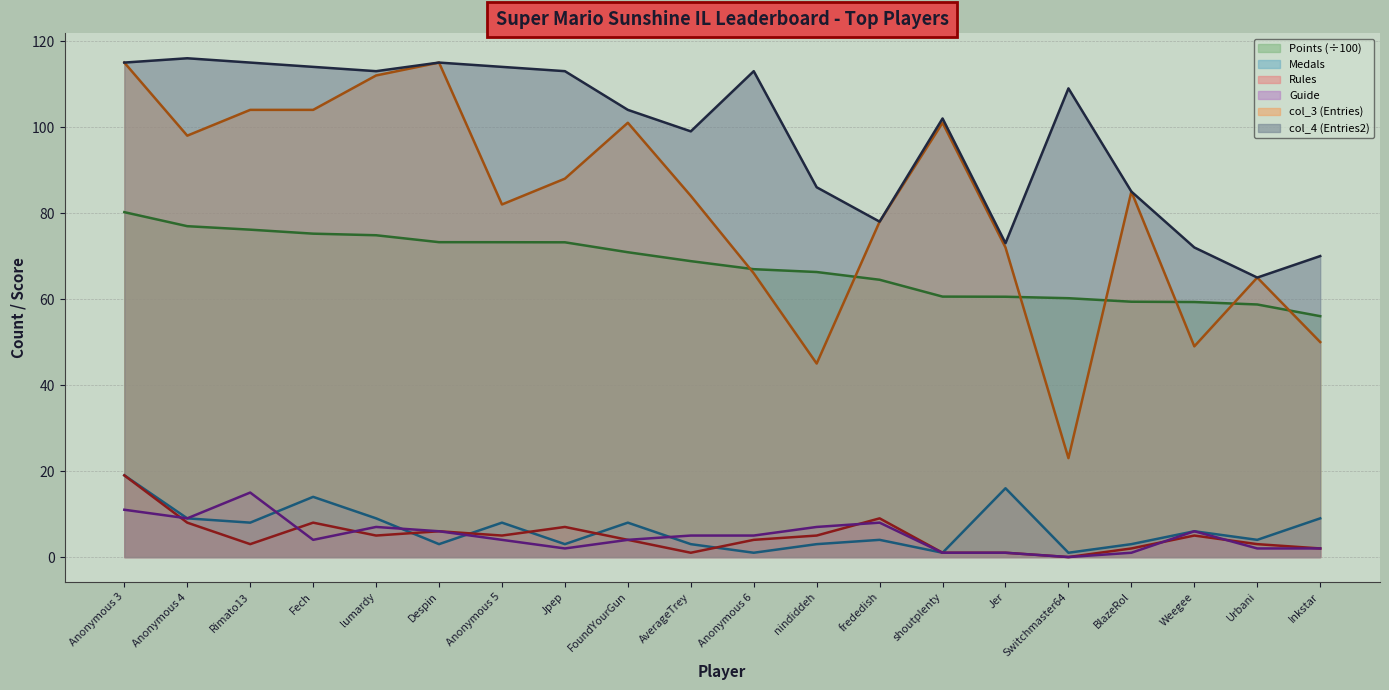

True or false: Guide has a value of 12.4 at Anonymous 4.

False